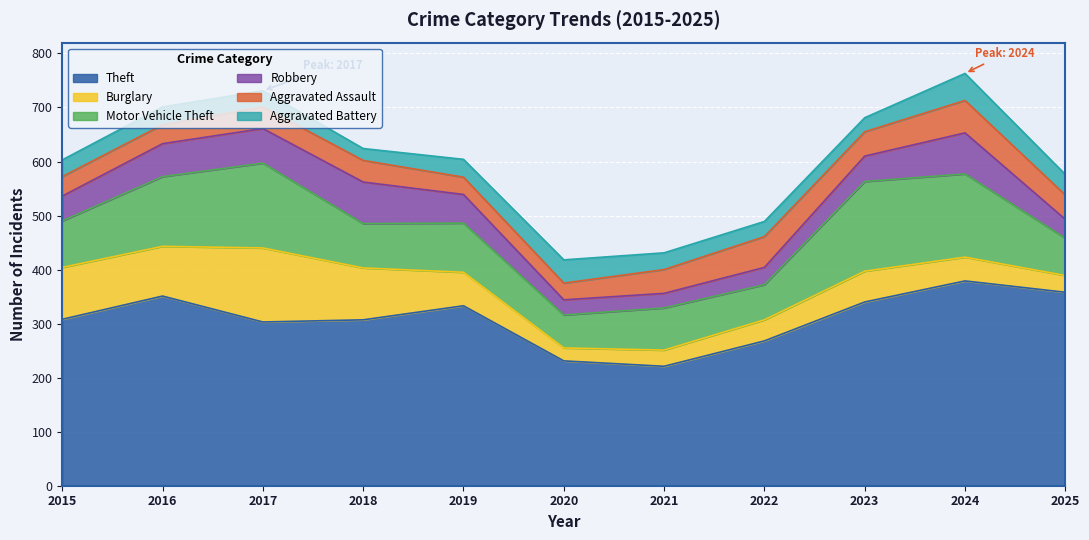

What is the maximum value for Theft?

379